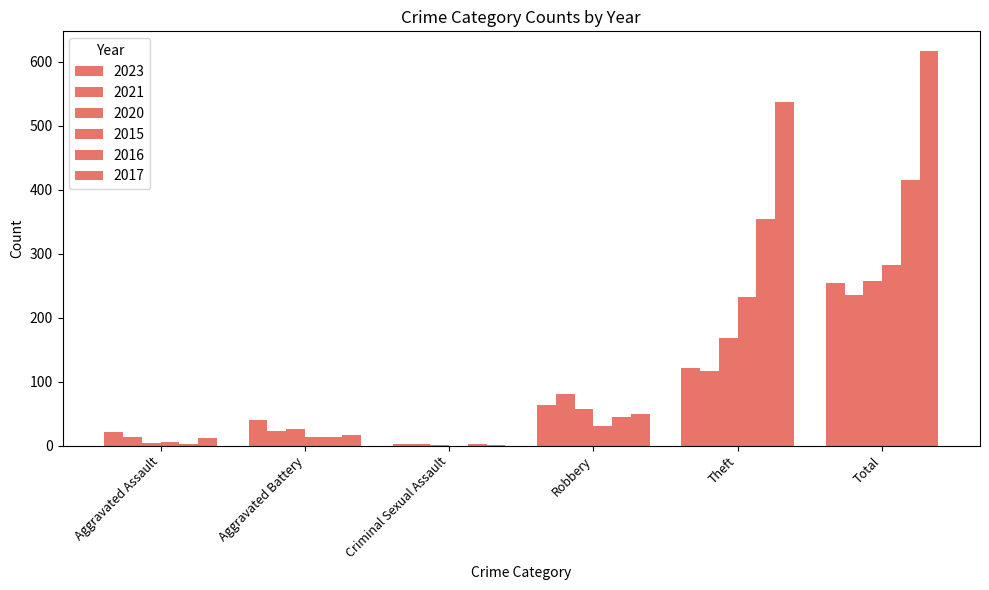

Reading right to left, list all the values displayed in this chart.

2023: Total=255	Theft=122	Robbery=64	Criminal Sexual Assault=3	Aggravated Battery=40	Aggravated Assault=22
2021: Total=235	Theft=116	Robbery=80	Criminal Sexual Assault=2	Aggravated Battery=23	Aggravated Assault=13
2020: Total=257	Theft=168	Robbery=57	Criminal Sexual Assault=1	Aggravated Battery=26	Aggravated Assault=4
2015: Total=282	Theft=233	Robbery=30	Criminal Sexual Assault=0	Aggravated Battery=13	Aggravated Assault=6
2016: Total=416	Theft=354	Robbery=44	Criminal Sexual Assault=2	Aggravated Battery=13	Aggravated Assault=3
2017: Total=617	Theft=538	Robbery=49	Criminal Sexual Assault=1	Aggravated Battery=17	Aggravated Assault=12